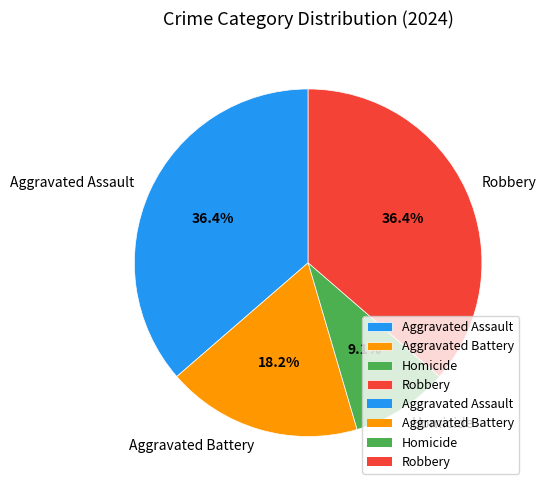

Is it true that Aggravated Battery is 33% of the pie?

False